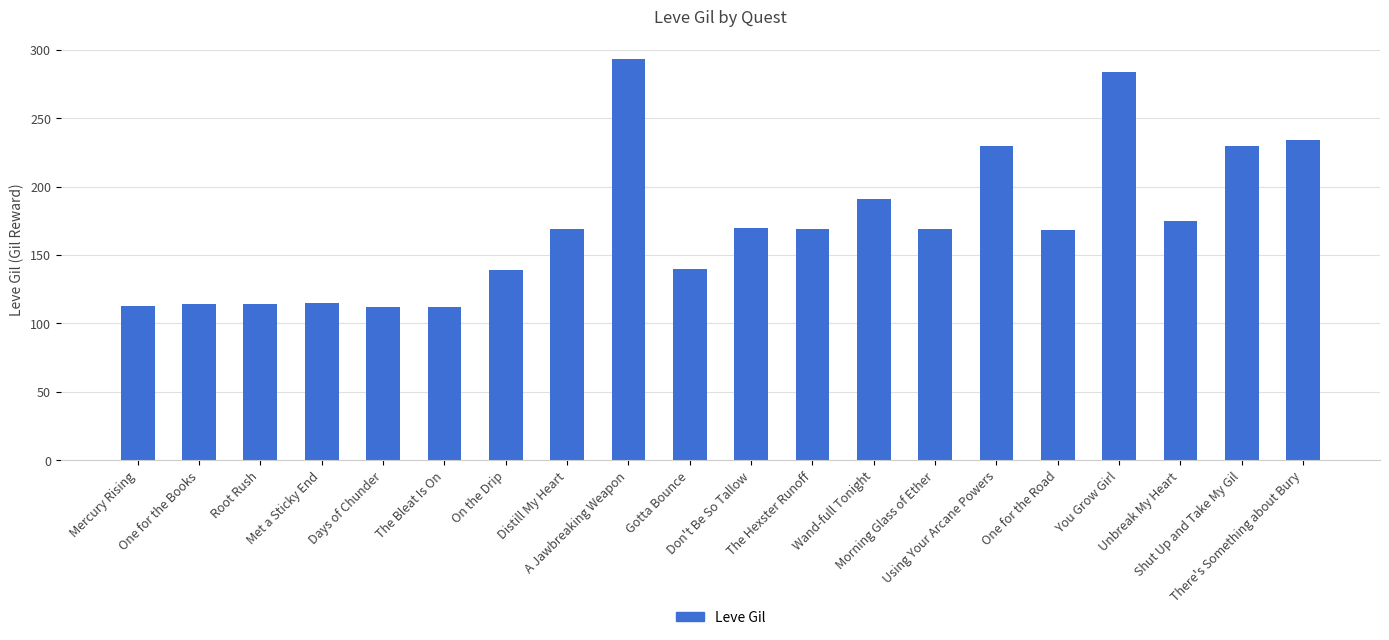

What position from the right is Gotta Bounce?

11